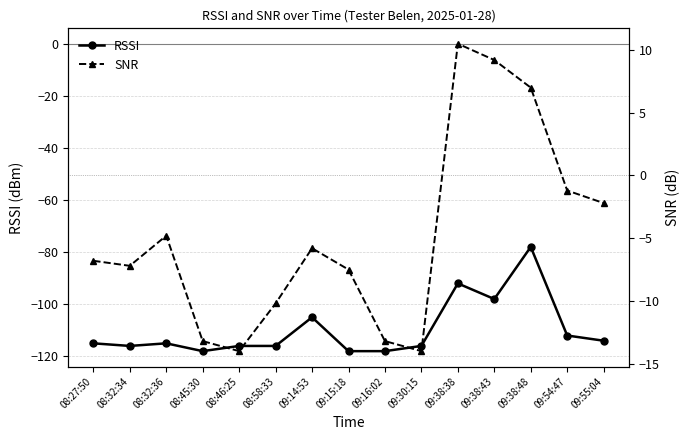

What is the label of the 5th point from the left?

08:46:25